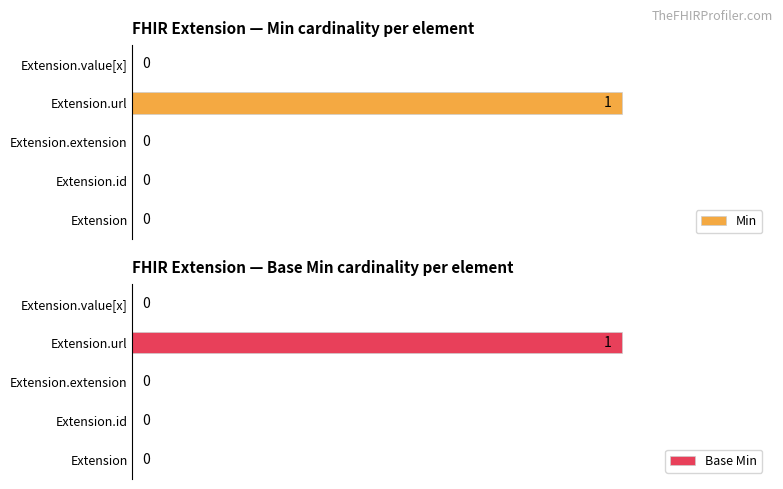

Which series changed the most between 0.6 and 0.8?

Min